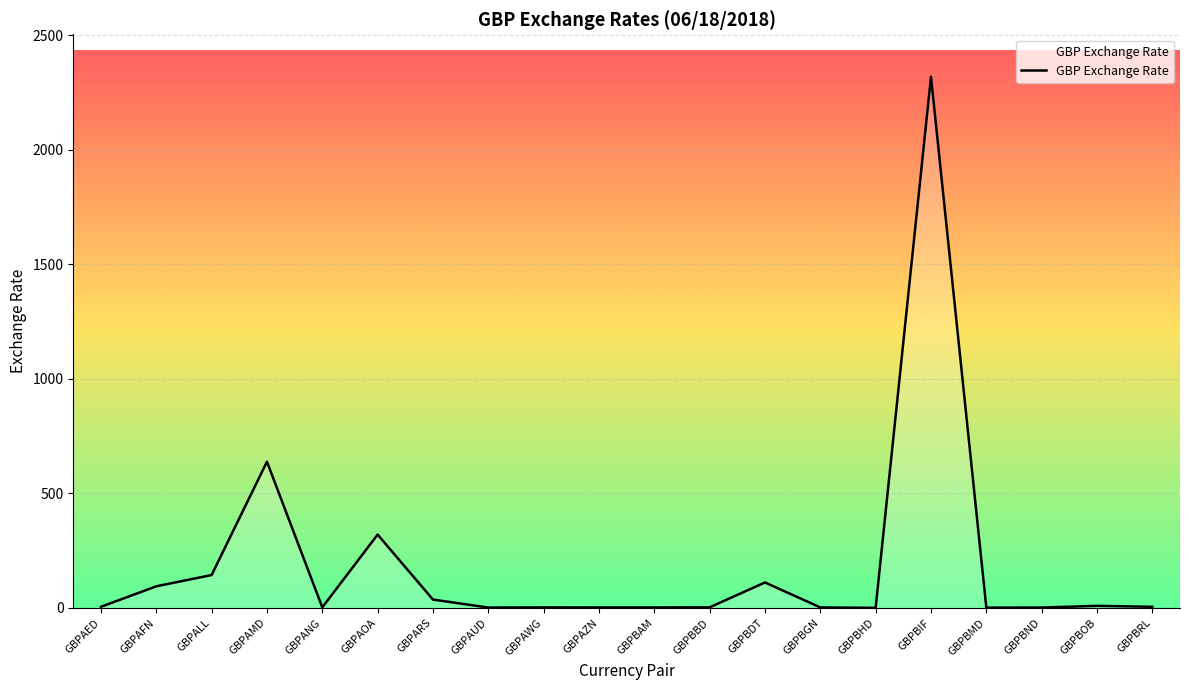

At which category does the data reach its first local peak?

GBPAMD